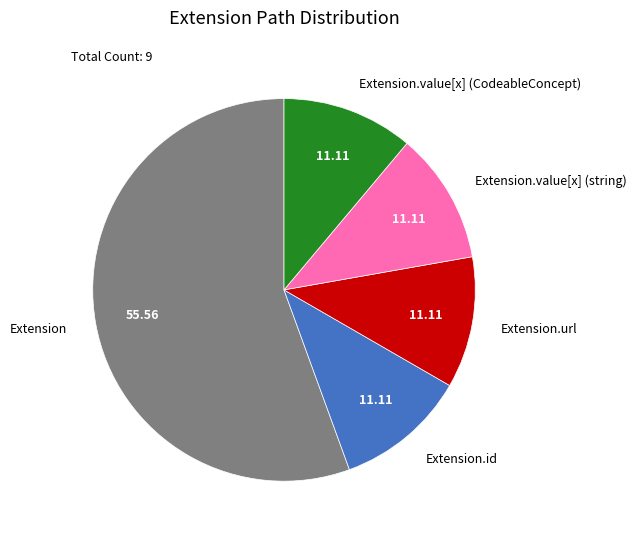

Is there a majority slice in this chart?

Yes